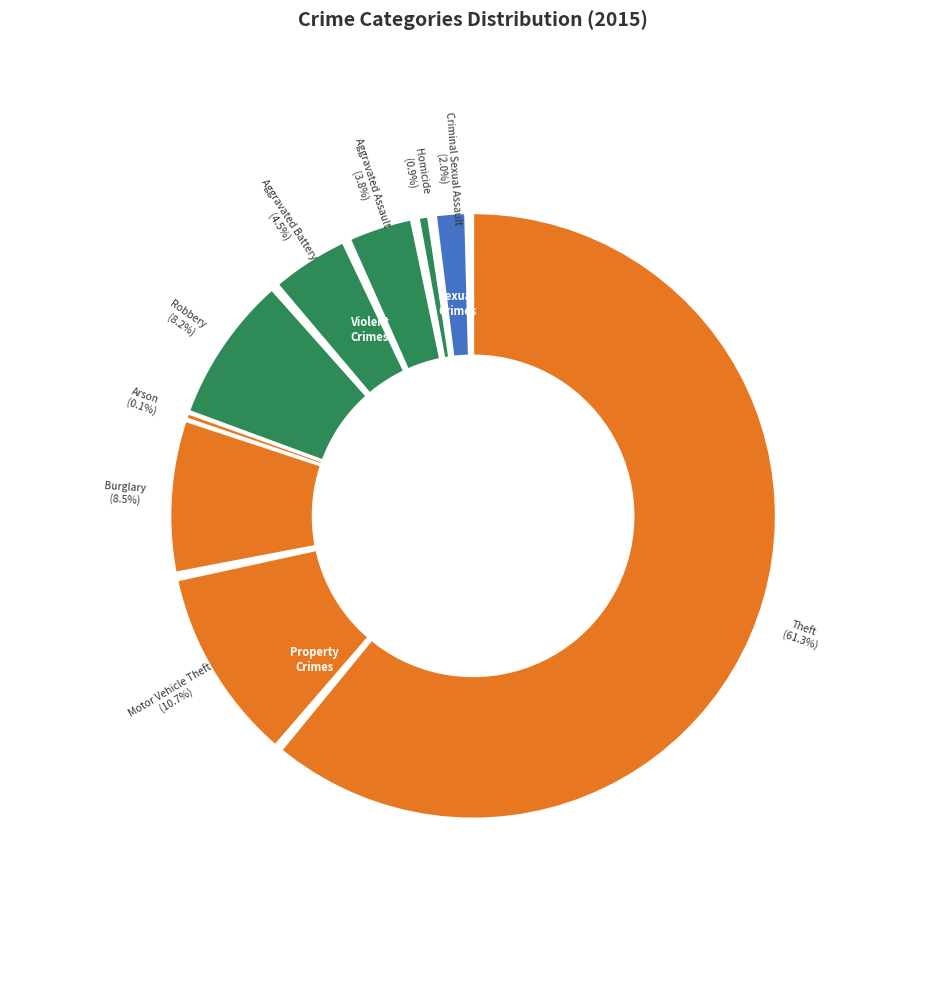

Rank the categories by value from highest to lowest.

Theft, Motor Vehicle Theft, Burglary, Robbery, Aggravated Battery, Aggravated Assault, Criminal Sexual Assault, Homicide, Arson